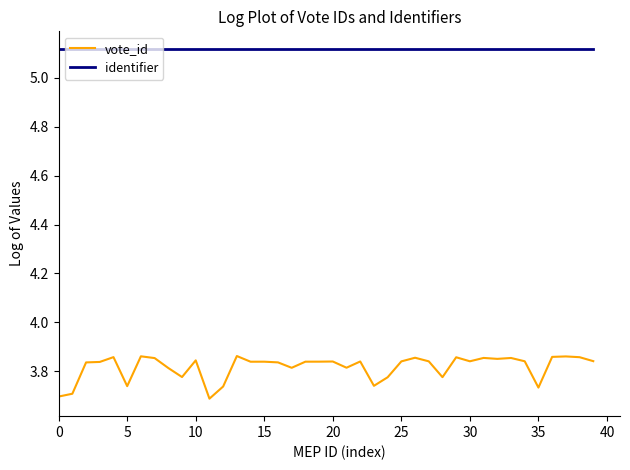

Does the chart have visible grid lines?

No